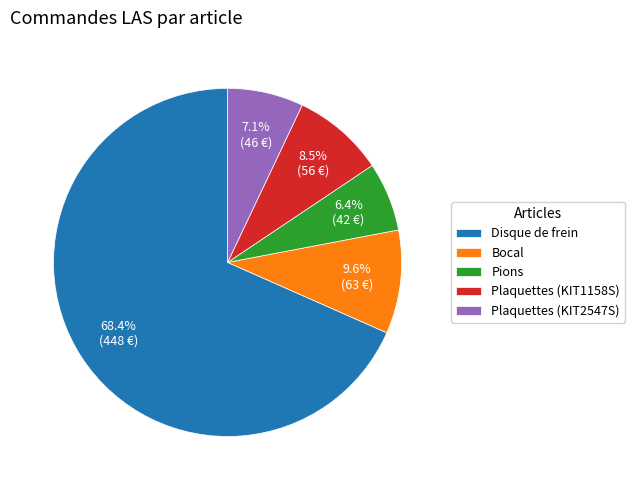

To the nearest percent, what is the difference between the Bocal and Plaquettes (KIT1158S) slice percentages?

1%